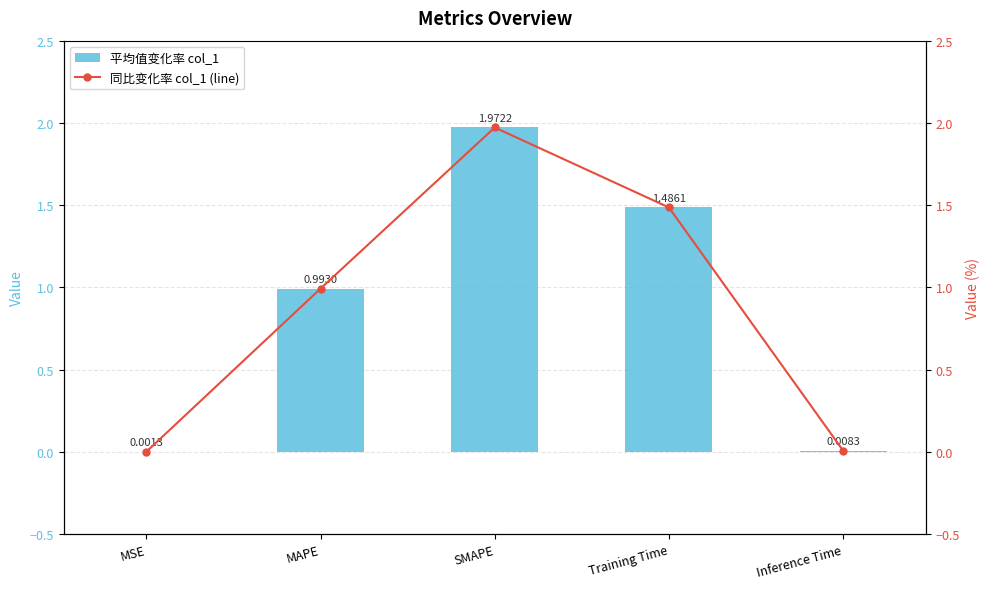

Where is col_1 (line) nearest to the value 0?

MSE